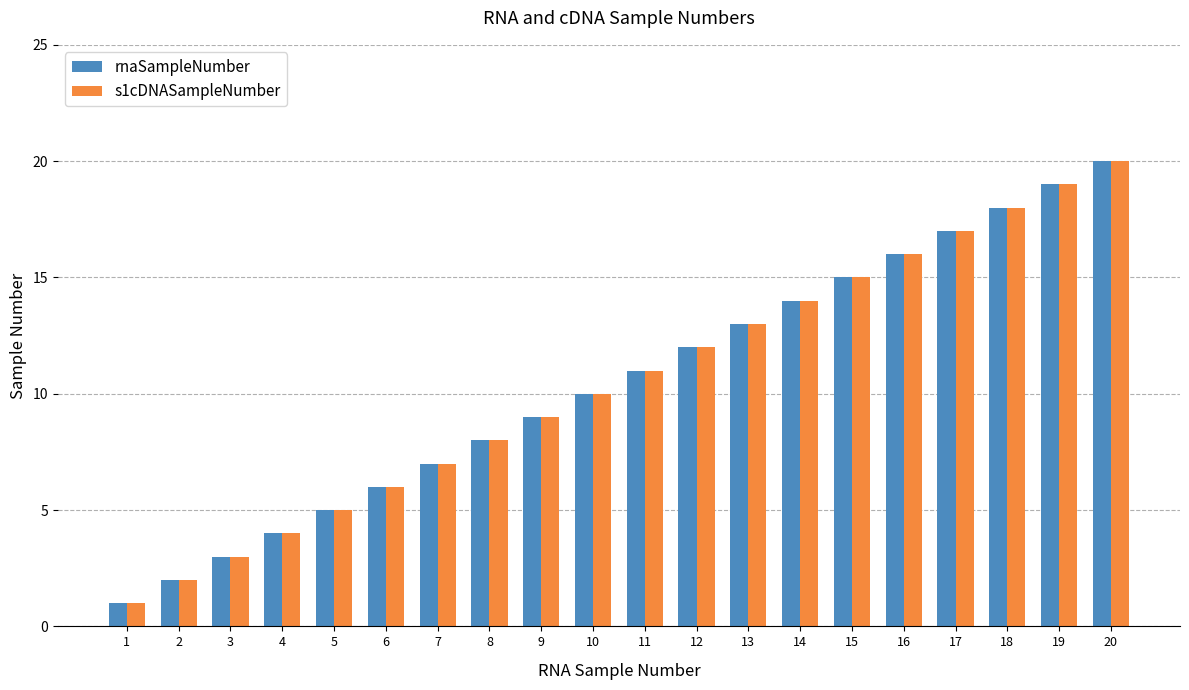

Rank the categories by rnaSampleNumber value from lowest to highest.

1, 2, 3, 4, 5, 6, 7, 8, 9, 10, 11, 12, 13, 14, 15, 16, 17, 18, 19, 20